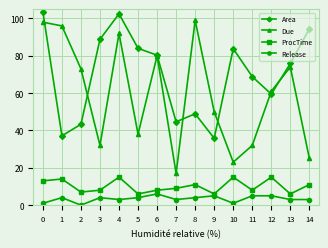

True or false: Area has more than 2 points higher than both neighbors.

True